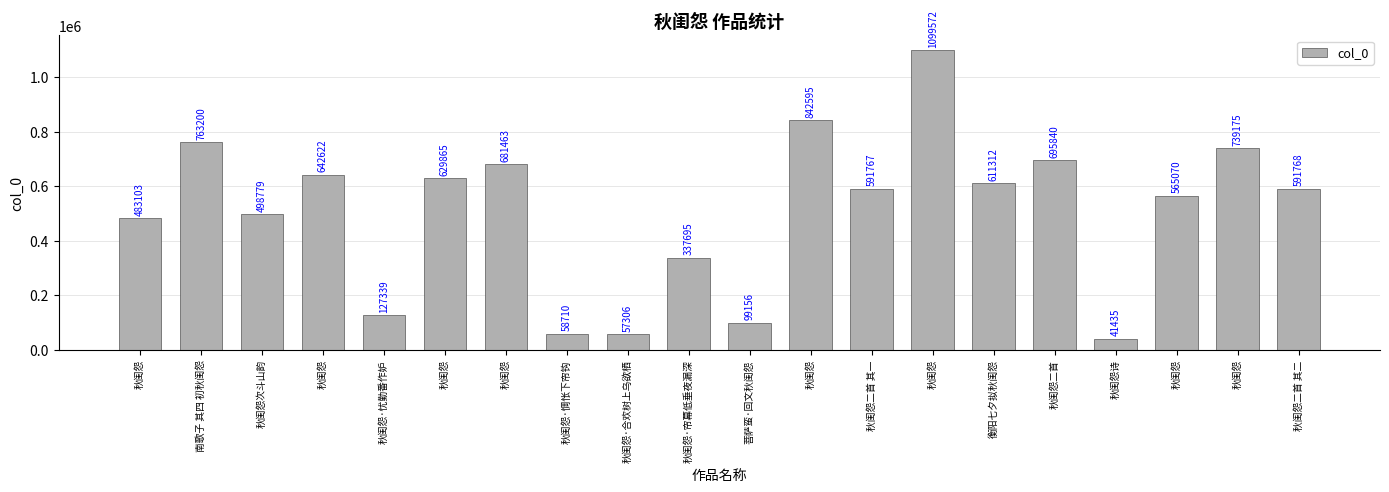

Approximately how many times larger is the value at 秋闺怨·惆怅下帘钩 compared to 秋闺怨?

0.1